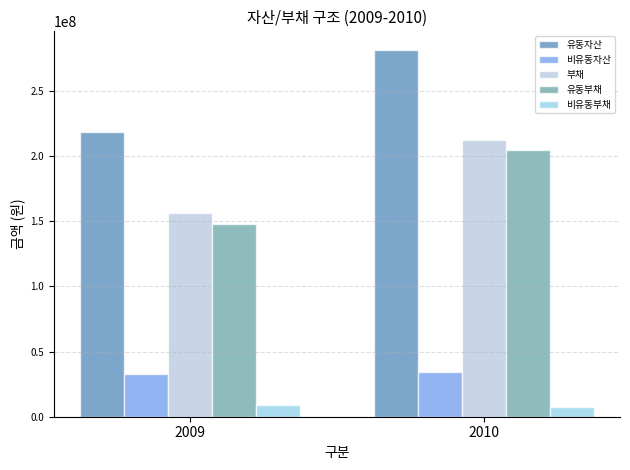

At which category does the chart reach its peak across all series?

2010